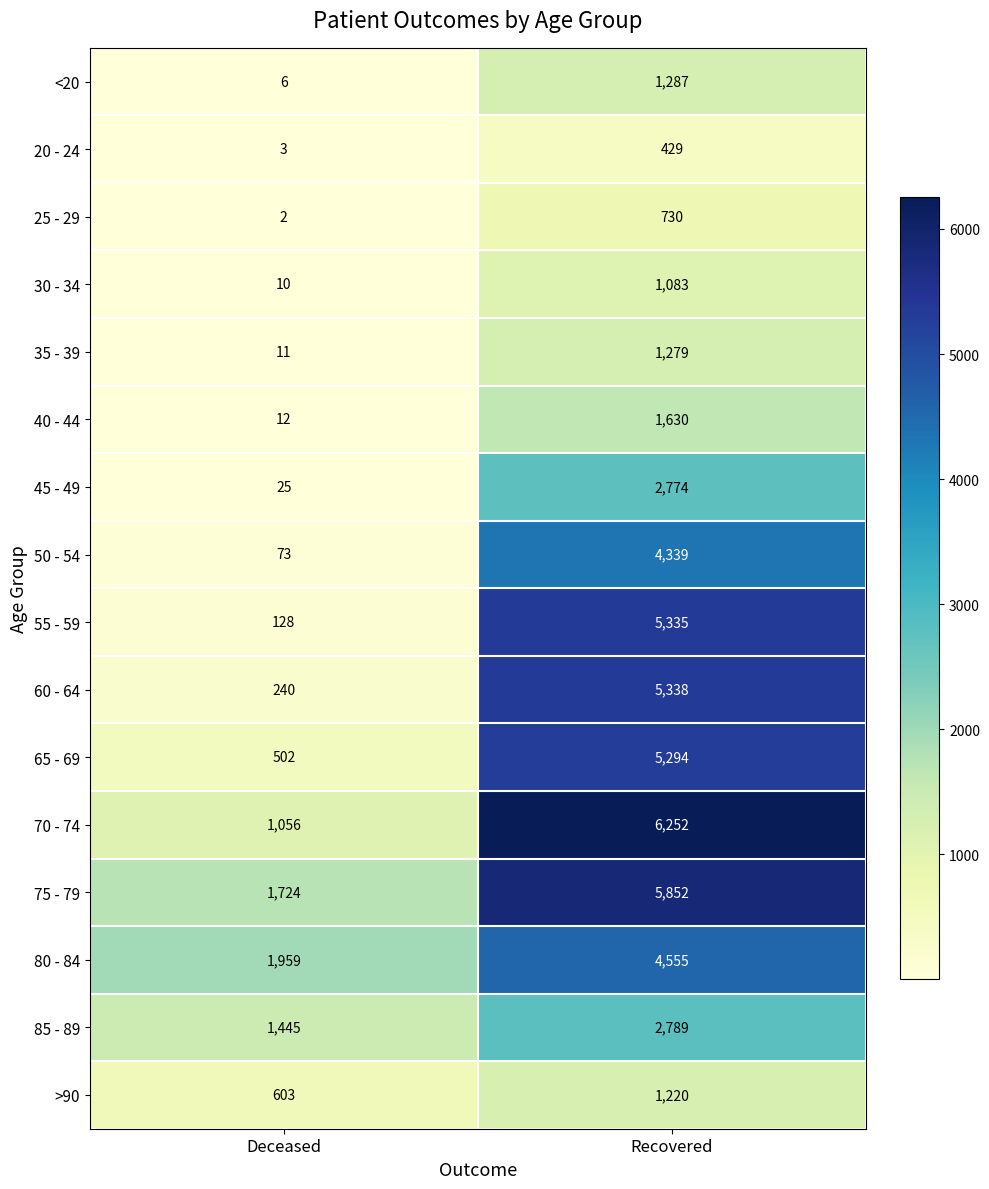

Count the number of categories in the chart.

2